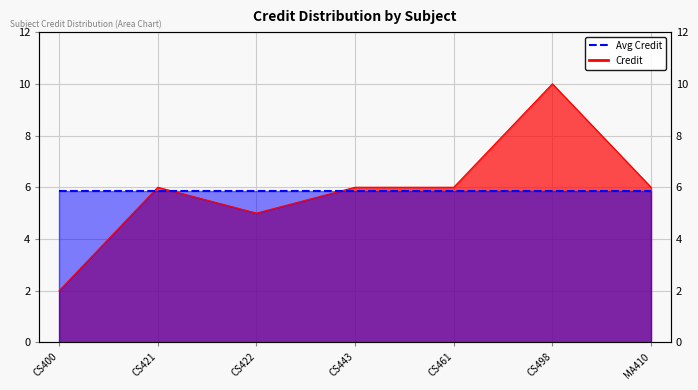

What is the ratio of the value at CS443 to the value at CS461?

1.0